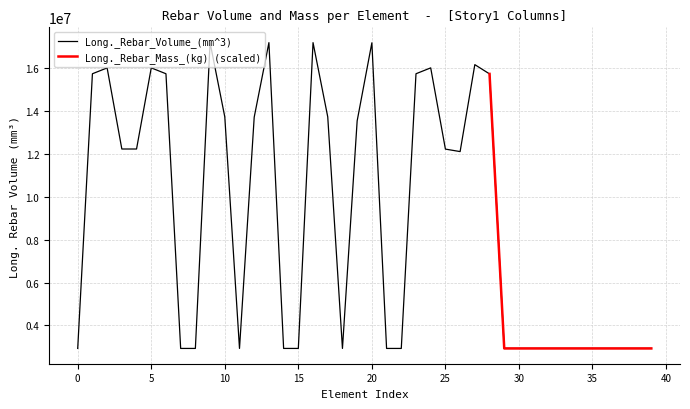

True or false: the data has more than 2 interior local peaks.

True